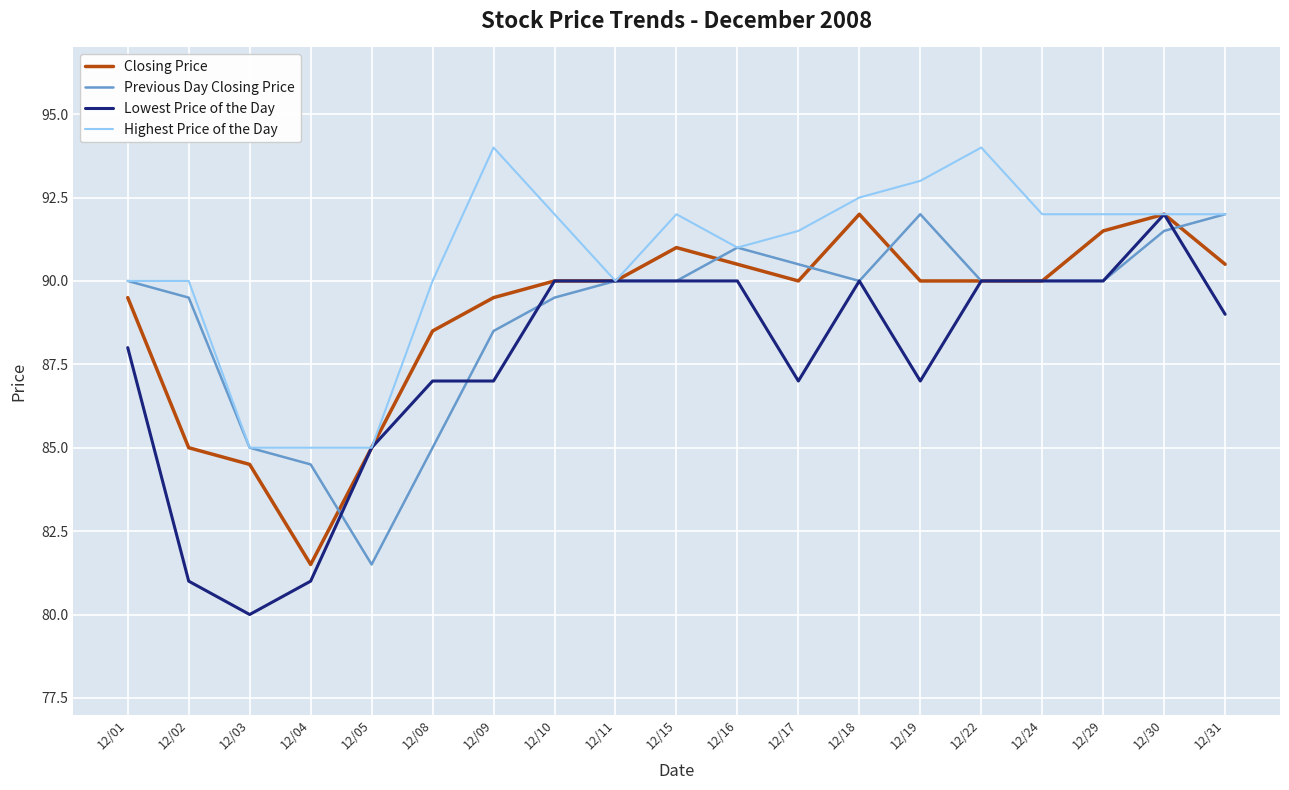

Is it true that Lowest Price of the Day equals 59.9 at 12/31?

False